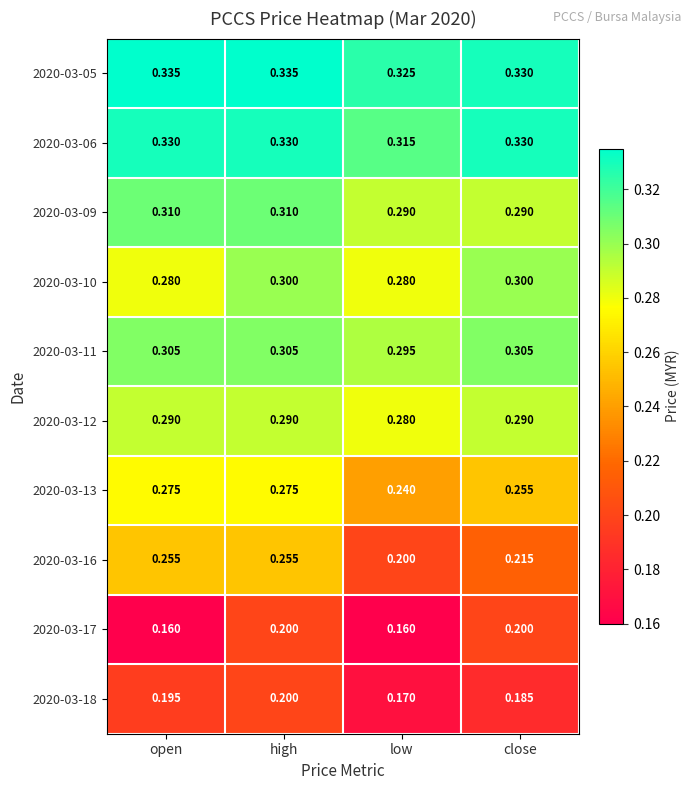

At open, list the series in order from smallest to largest.

2020-03-17, 2020-03-18, 2020-03-16, 2020-03-13, 2020-03-10, 2020-03-12, 2020-03-11, 2020-03-09, 2020-03-06, 2020-03-05